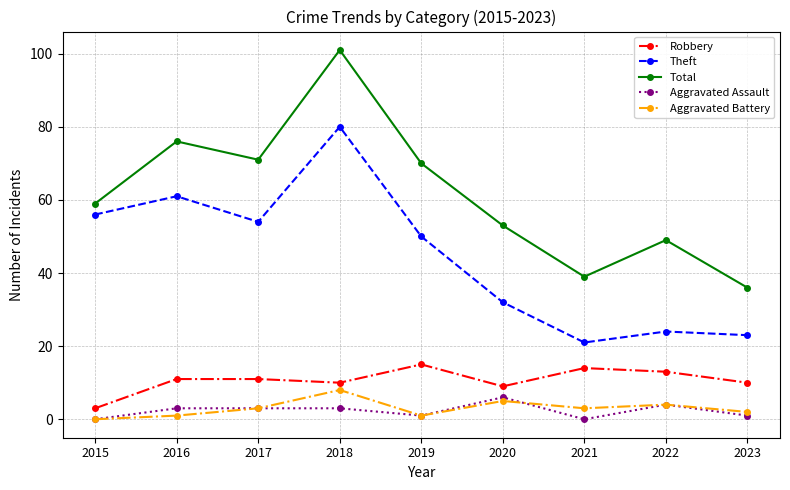

True or false: Aggravated Battery and Theft cross at least once.

False